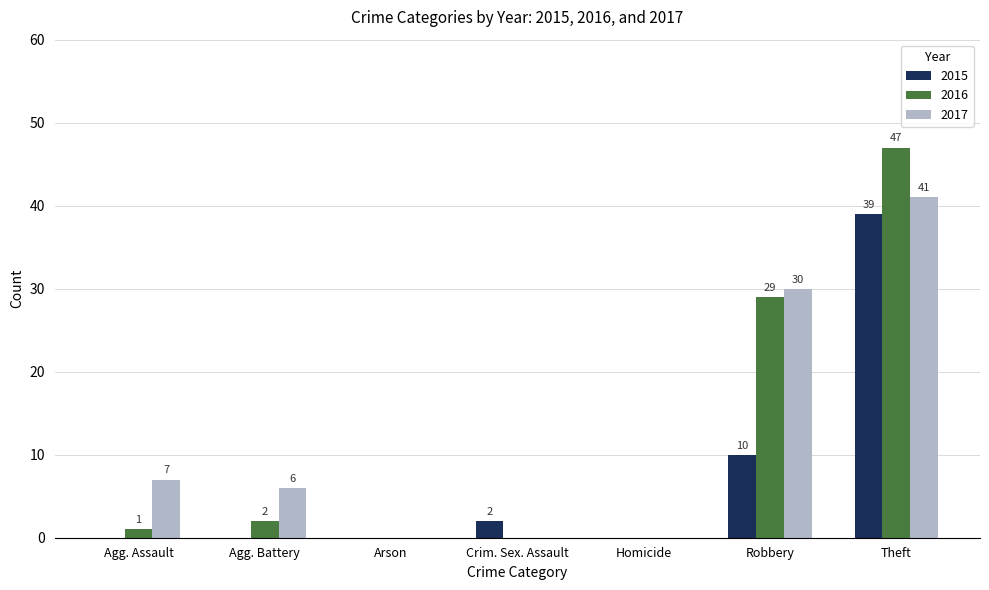

Which series changed the most between Agg. Assault and Arson?

2017